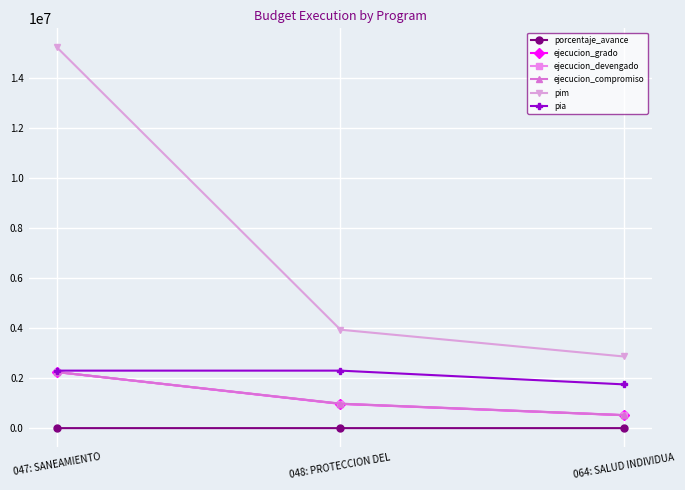

True or false: pim has a value of 15230173.0 at 047: SANEAMIENTO.

True